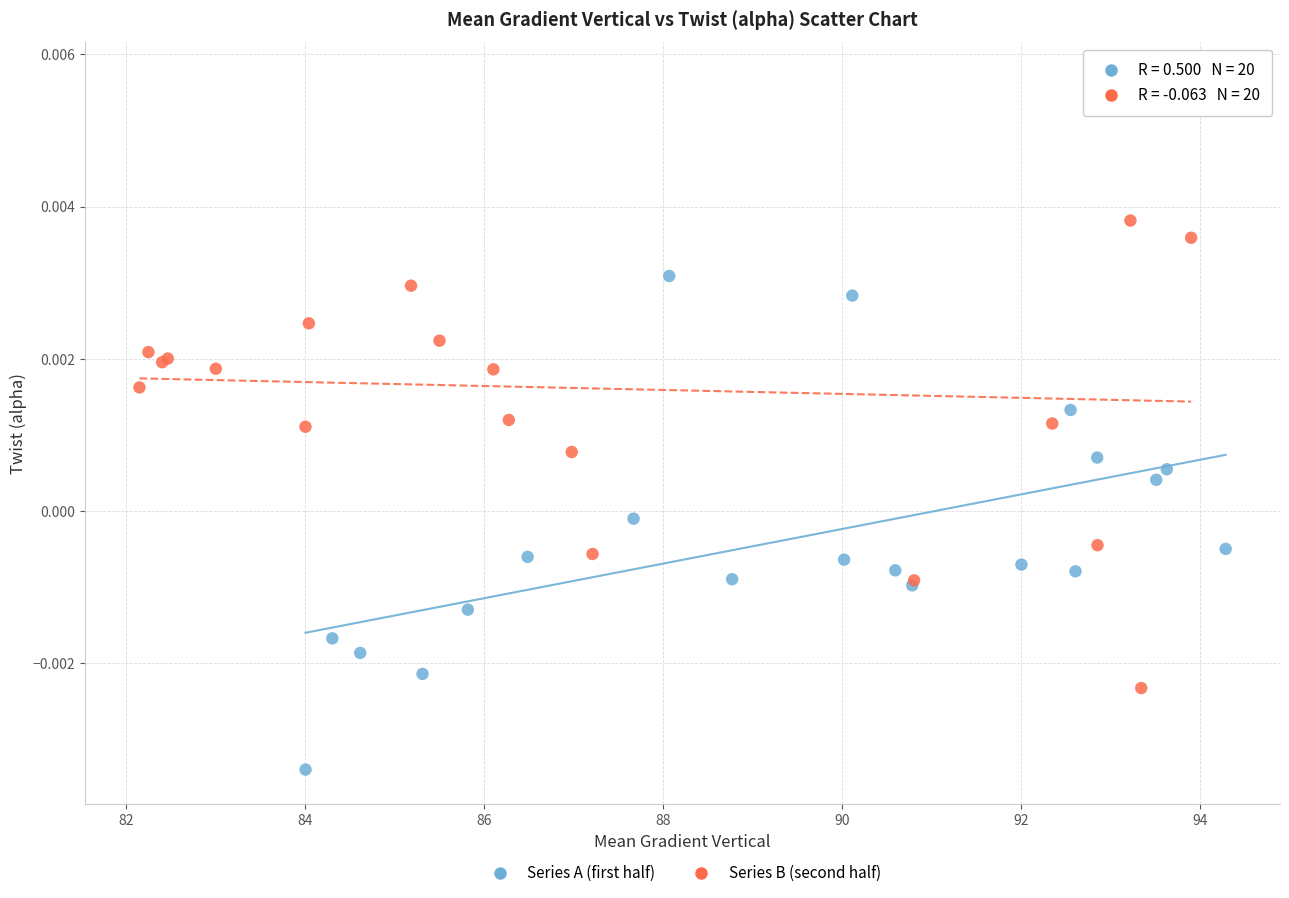

Which series has the widest spread of Y values?

Series B (second half)